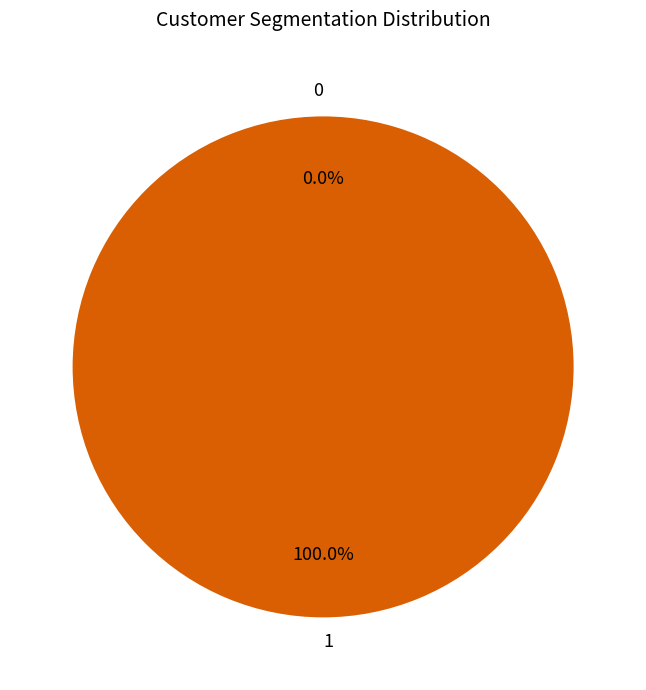

Is it true that 0 is 1% of the pie?

False